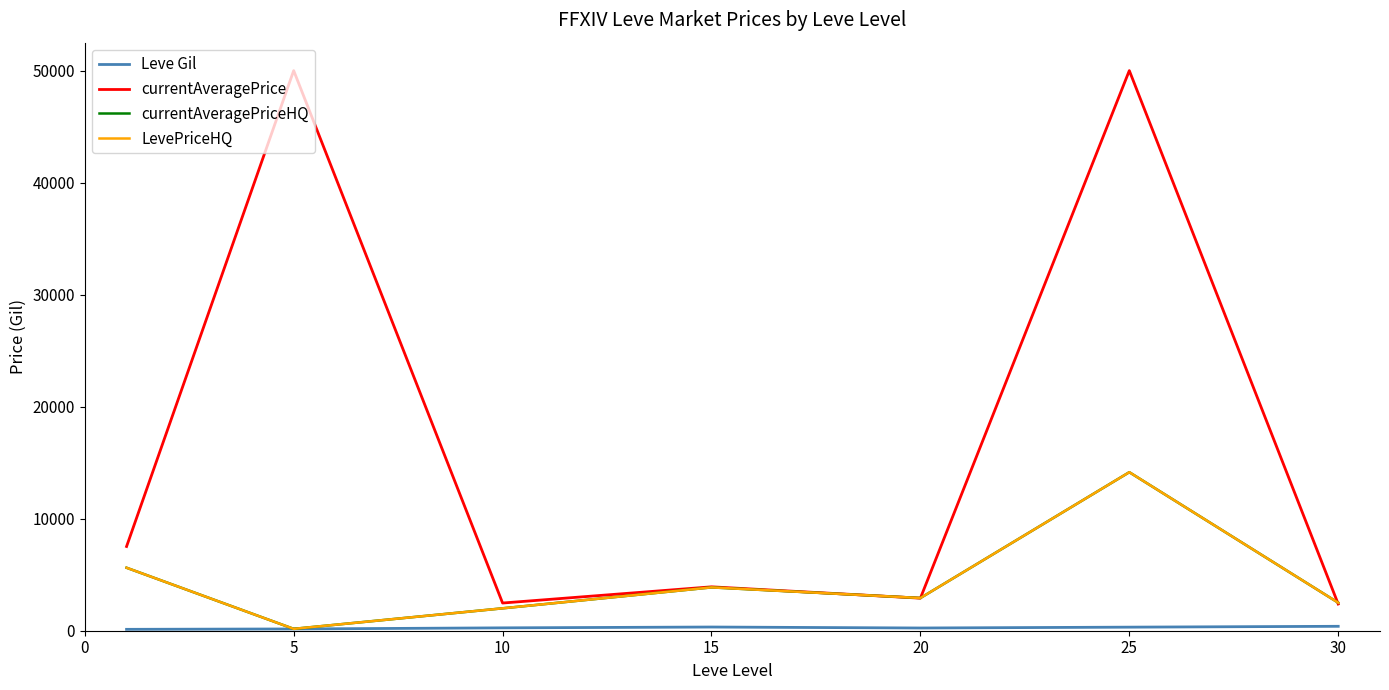

Reading left to right, list all the values displayed in this chart.

Leve Gil: 123.8	157.5	256.0	329.7	243.0	318.7	394.2
currentAveragePrice: 7519.8	50000.0	2472.1	3919.4	2906.4	50000.0	2383.0
currentAveragePriceHQ: 5621.7	166.7	1999.9	3868.2	2919.8	14150.4	2500.0
LevePriceHQ: 5621.7	166.7	1999.9	3868.2	2919.8	14150.4	2500.0